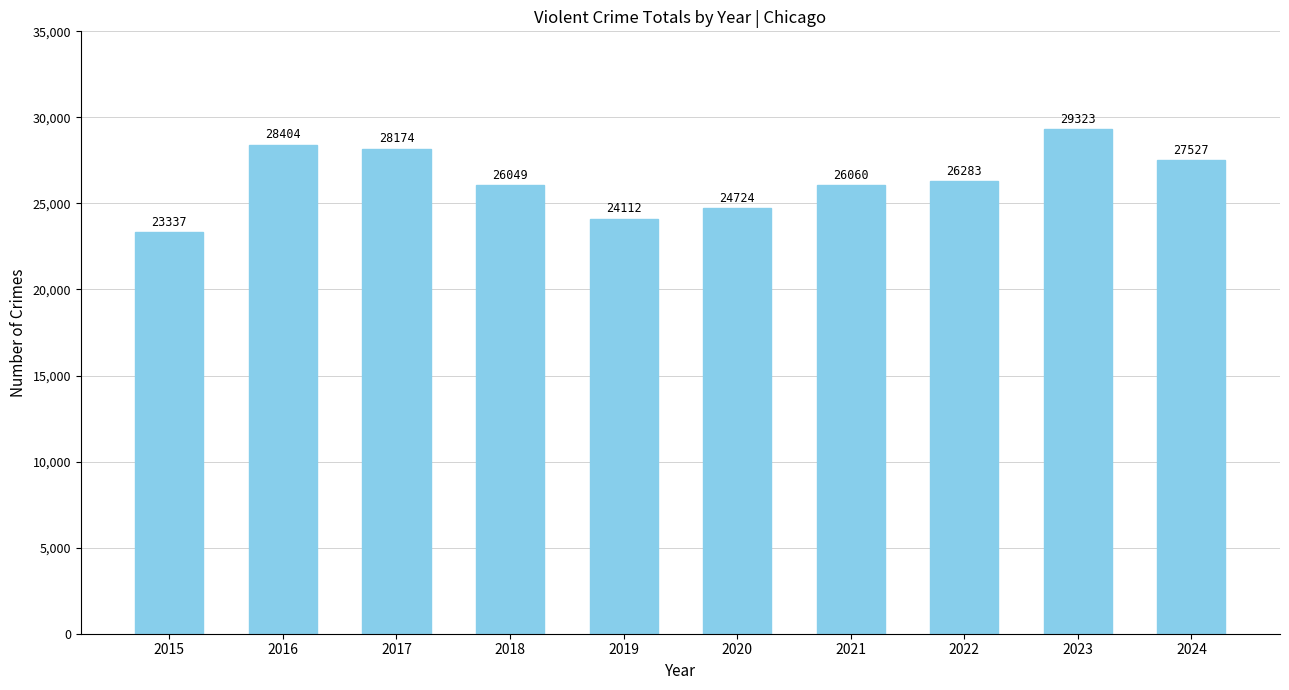

What is the value of the 2nd bar from the left?

28404